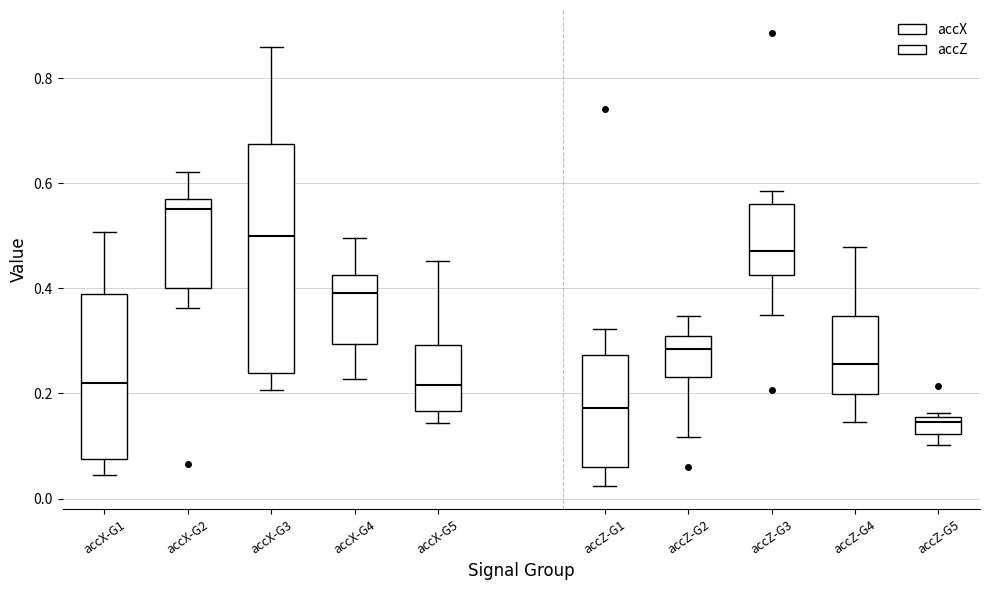

Reading left to right, transcribe this box plot: for each box, give where its median line is, the range the box spans, and where its two whiskers end, as read against the y-axis. The values are not printed on the chart, so give them approximately, as read against the axis.

accX-G1: median 0.22, box 0.08 to 0.38, whiskers 0.04 to 0.50
accX-G2: median 0.56 (just below the box's upper edge), box 0.40 to 0.56, whiskers 0.36 to 0.62
accX-G3: median 0.50, box 0.24 to 0.68, whiskers 0.20 to 0.86
accX-G4: median 0.40, box 0.30 to 0.42, whiskers 0.22 to 0.50
accX-G5: median 0.22, box 0.16 to 0.30, whiskers 0.14 to 0.46
accZ-G1: median 0.18, box 0.06 to 0.28, whiskers 0.02 to 0.32
accZ-G2: median 0.28, box 0.24 to 0.30, whiskers 0.12 to 0.34
accZ-G3: median 0.48, box 0.42 to 0.56, whiskers 0.34 to 0.58
accZ-G4: median 0.26, box 0.20 to 0.34, whiskers 0.14 to 0.48
accZ-G5: median 0.14, box 0.12 to 0.16, whiskers 0.10 to 0.16 (just above the box's upper edge)